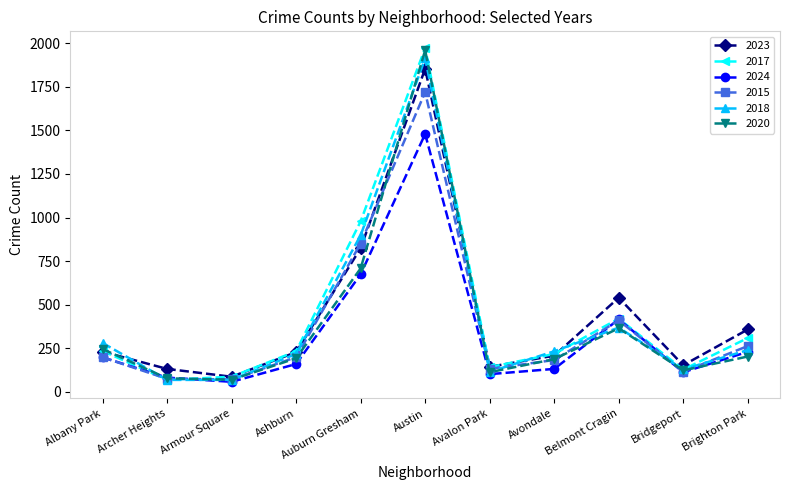

True or false: 2023 has a value of 178 at Auburn Gresham.

False